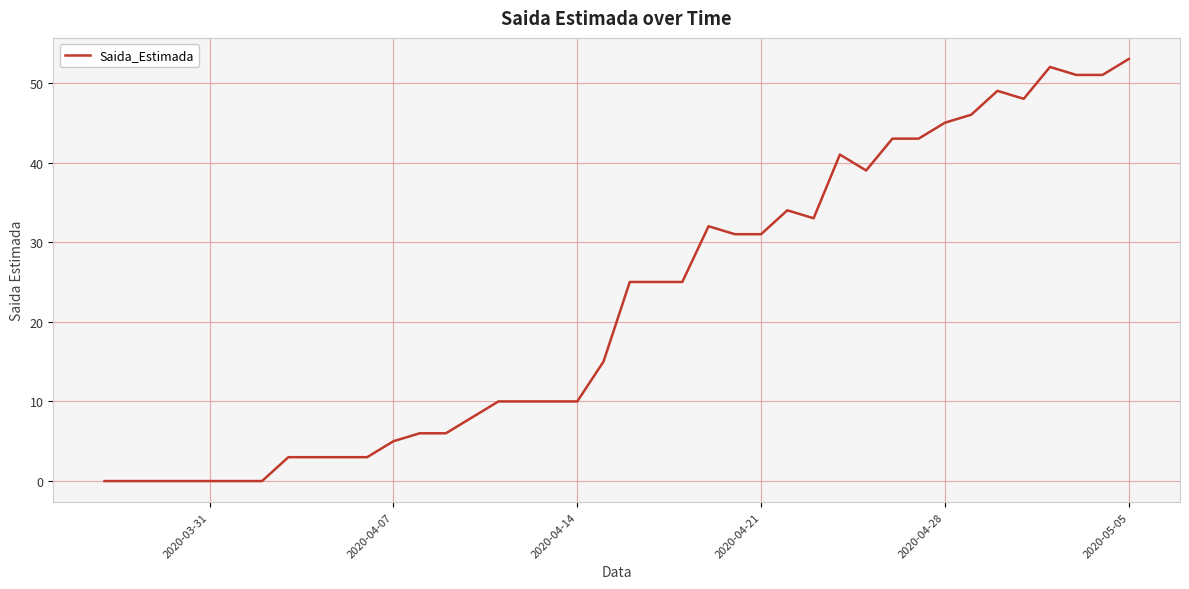

What is the difference between the maximum and minimum values?

53